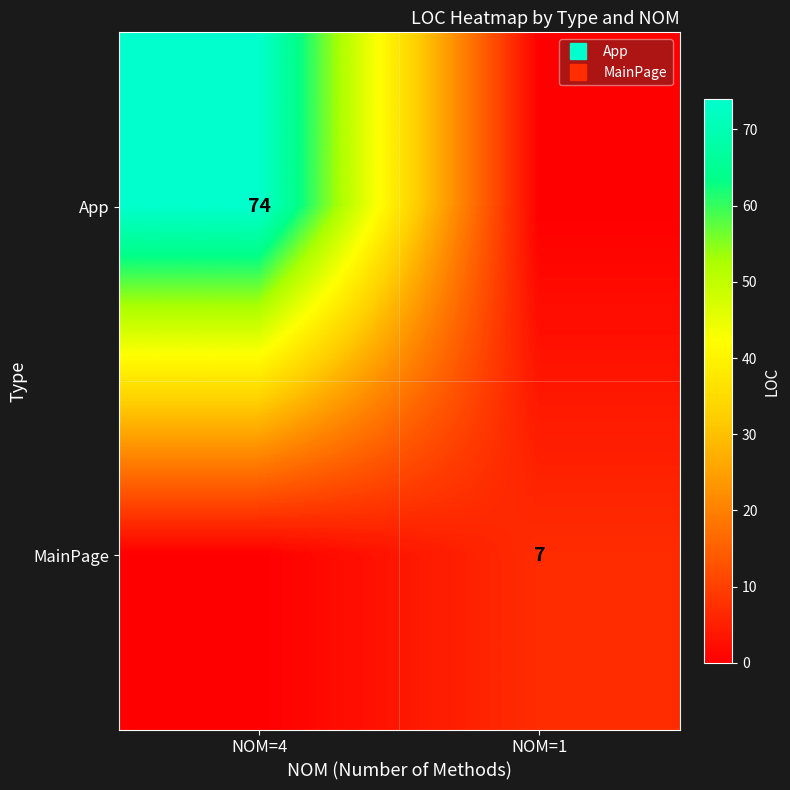

What is the difference between the maximum and minimum values in the MainPage series?

7